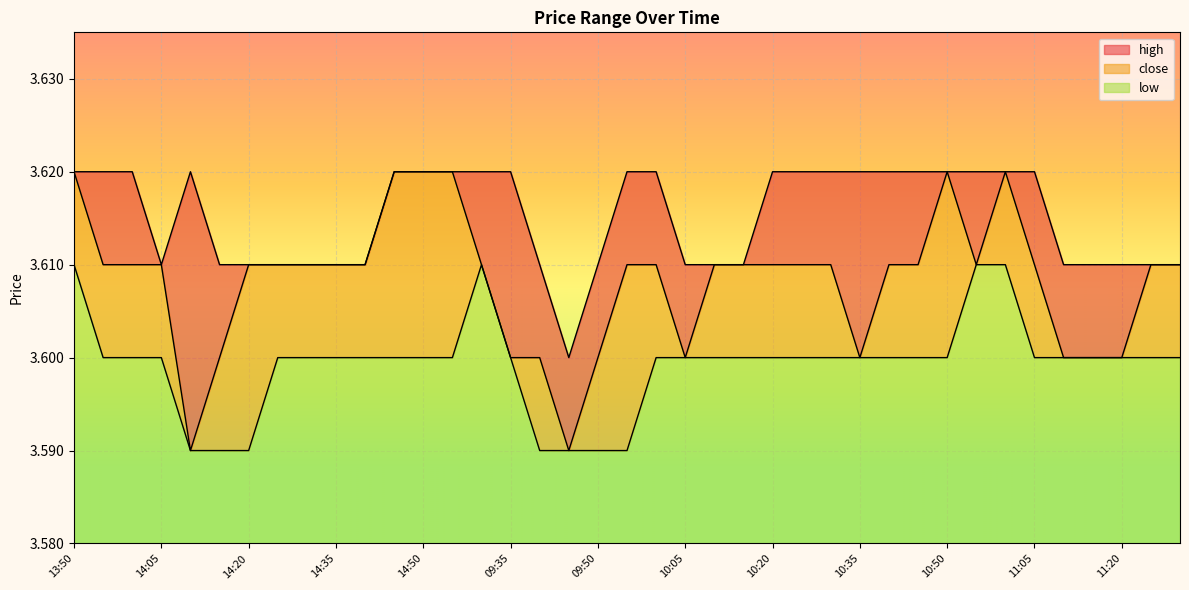

Rank the series by their average value, from lowest to highest.

low, close, high